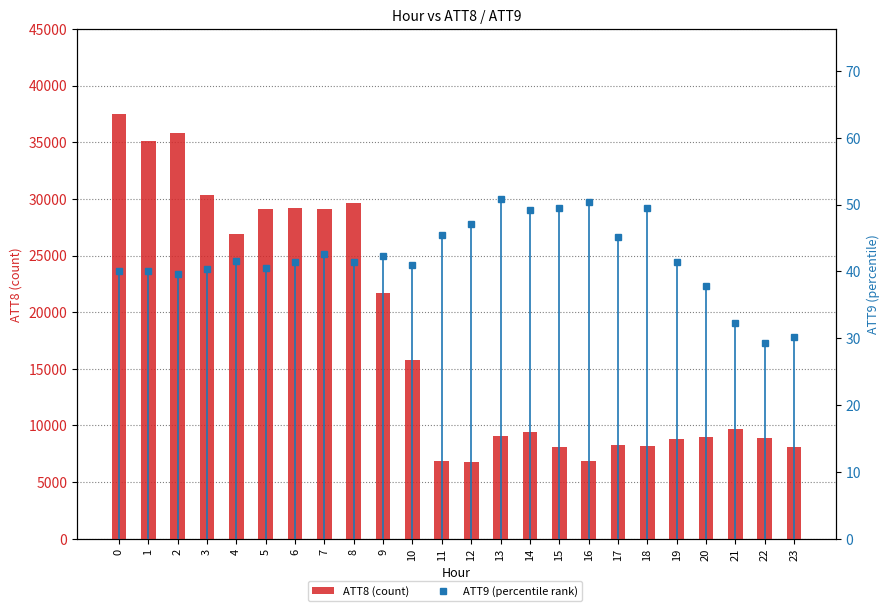

Reading left to right, transcribe all the data shown in this chart.

ATT8 (count): 37500.0	35100.0	35800.0	30300.0	26900.0	29100.0	29200.0	29100.0	29600.0	21700.0	15800.0	6900.0	6800.0	9100.0	9400.0	8100.0	6900.0	8300.0	8200.0	8800.0	9000.0	9700.0	8900.0	8100.0
ATT9 (percentile rank): 40.1	40.0	39.7	40.4	41.6	40.6	41.5	42.6	41.4	42.3	41.0	45.5	47.1	50.9	49.1	49.4	50.3	45.1	49.5	41.4	37.9	32.3	29.2	30.2